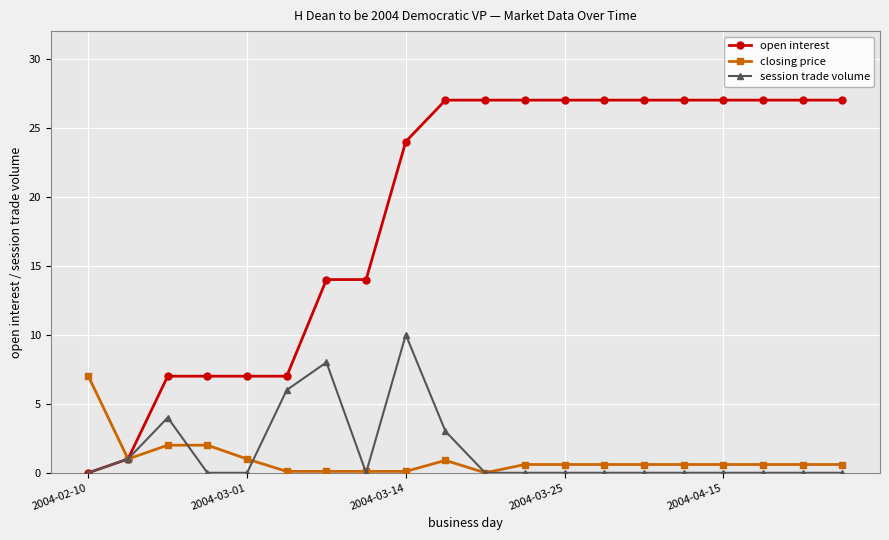

What is the value of the session trade volume point at the 7th from the left?

8.0